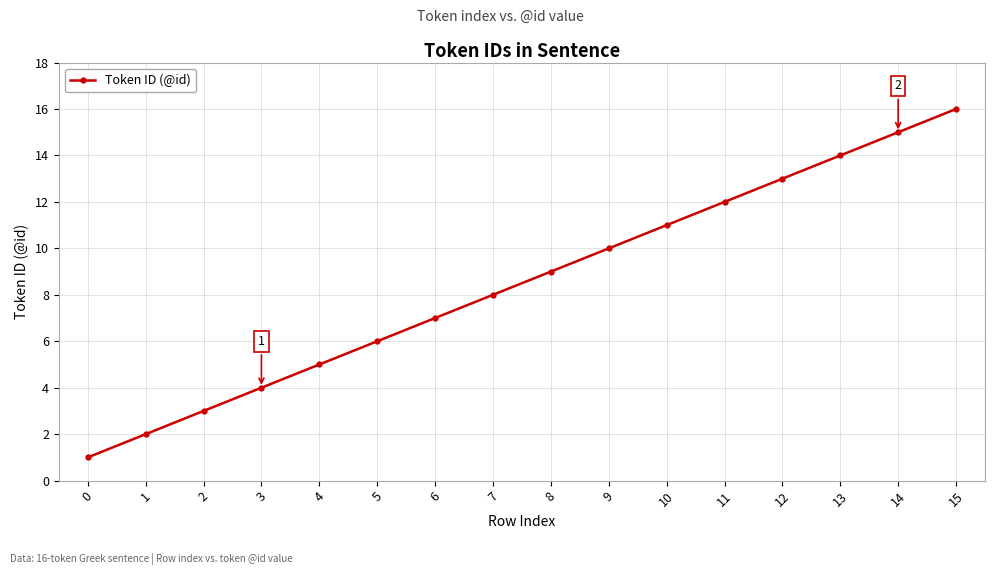

At which label is the value closest to 8?

7